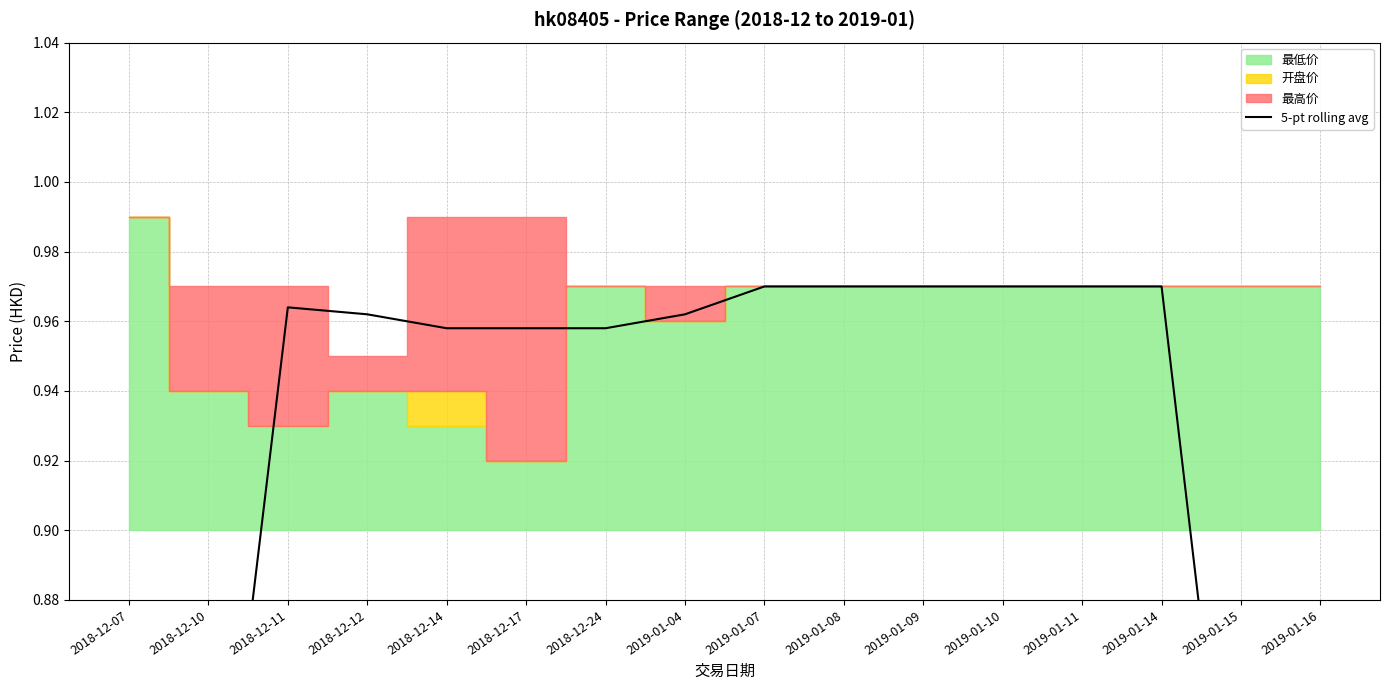

What is the value of the 5th point from the left?

1.0